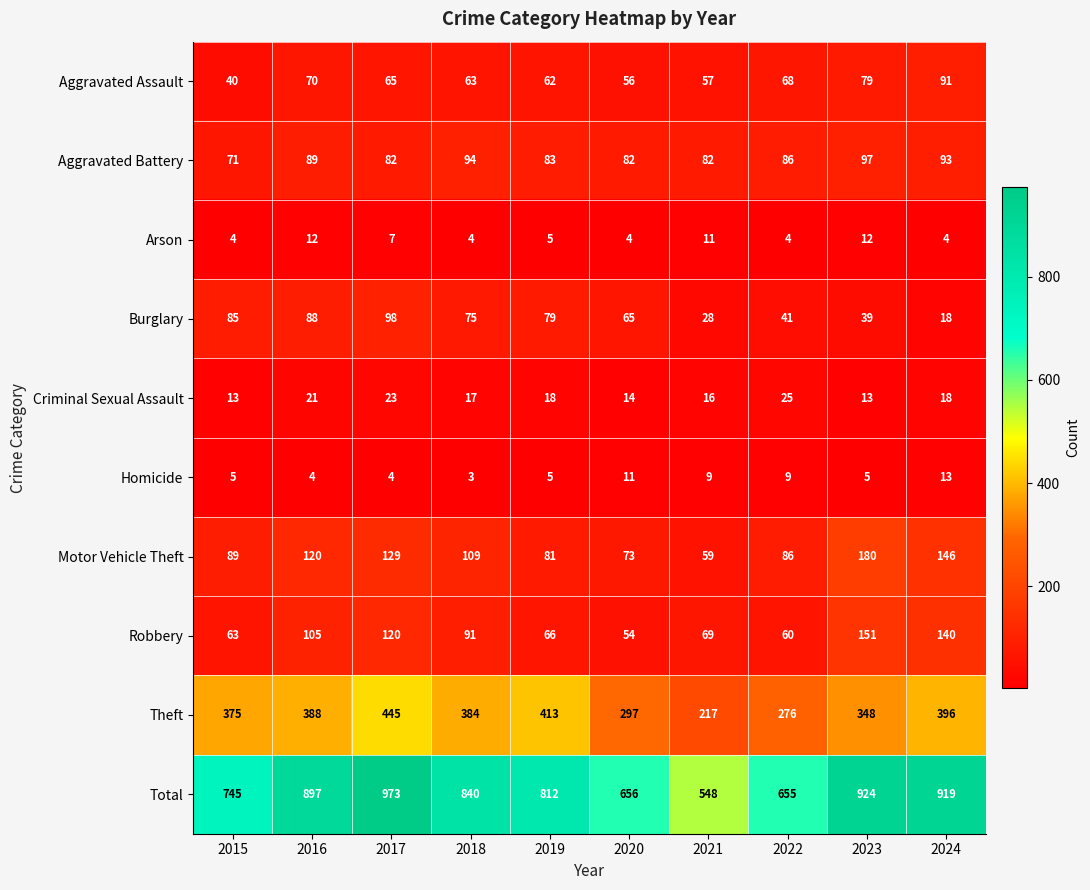

Is it true that Motor Vehicle Theft equals 129 at 2017?

True